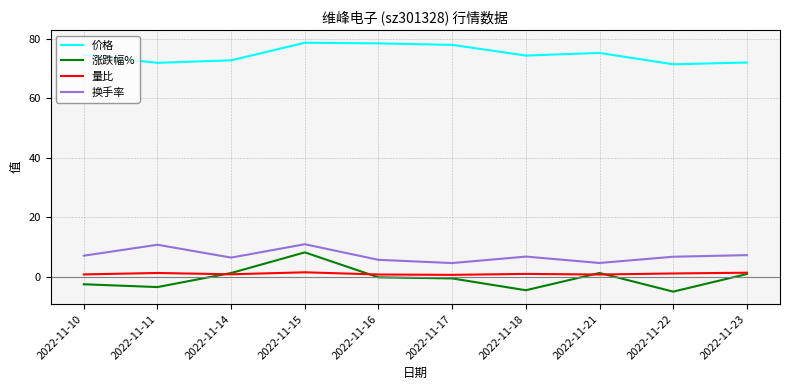

Which series has the widest spread of values?

涨跌幅%